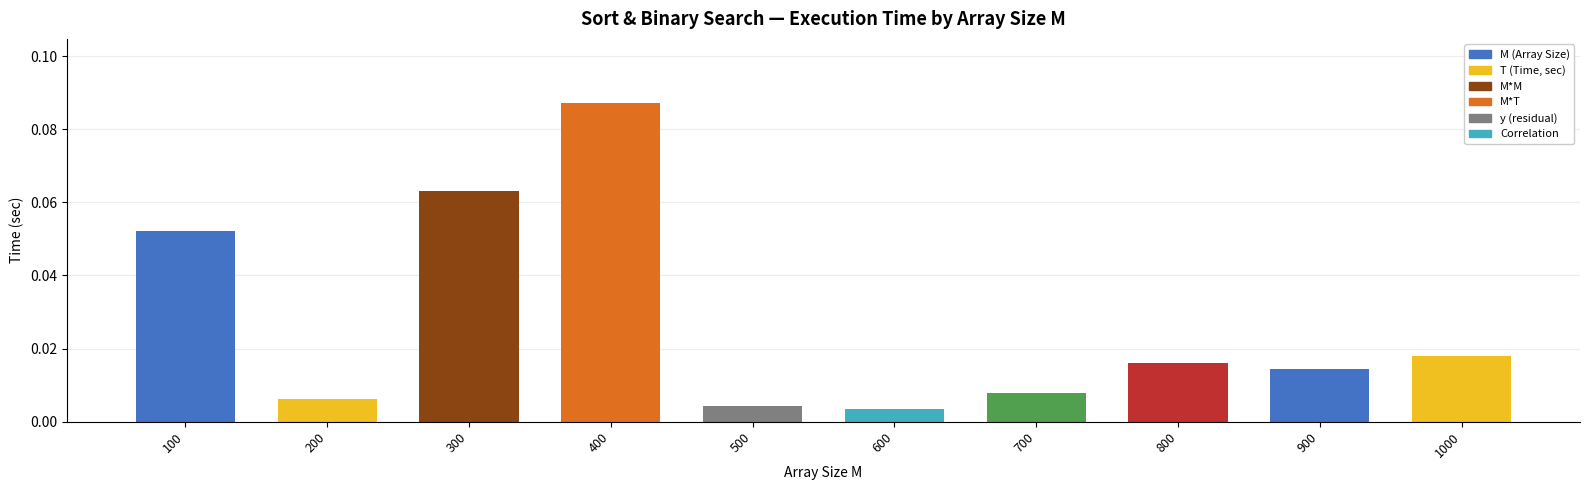

What is the sum of all values?

0.3